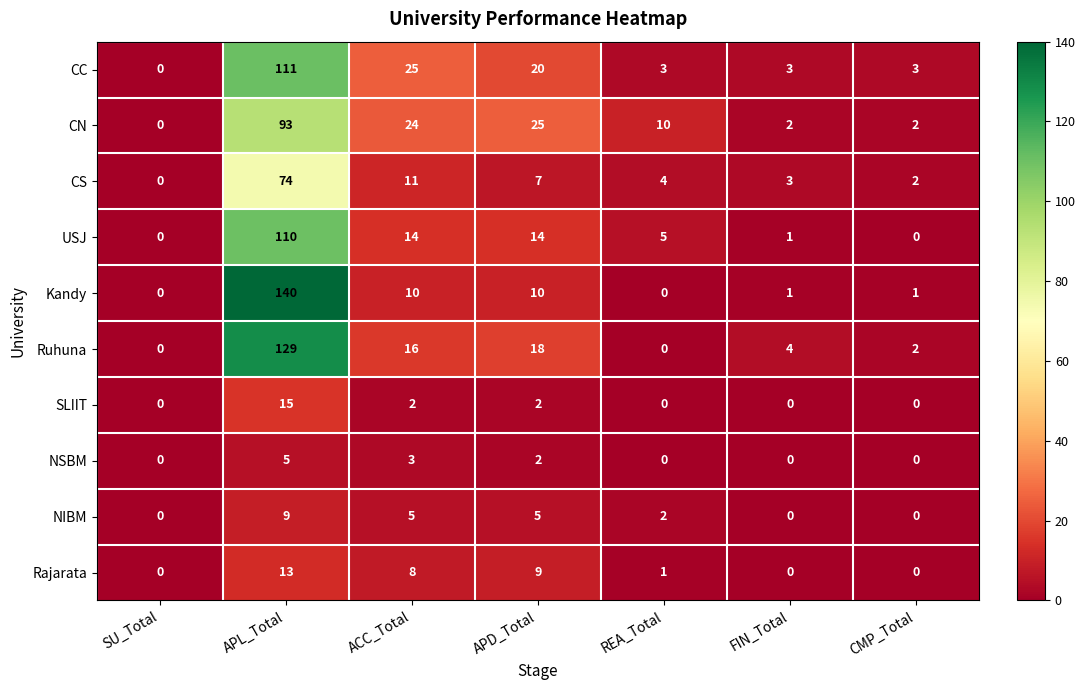

Which category has the highest value across all series?

APL_Total